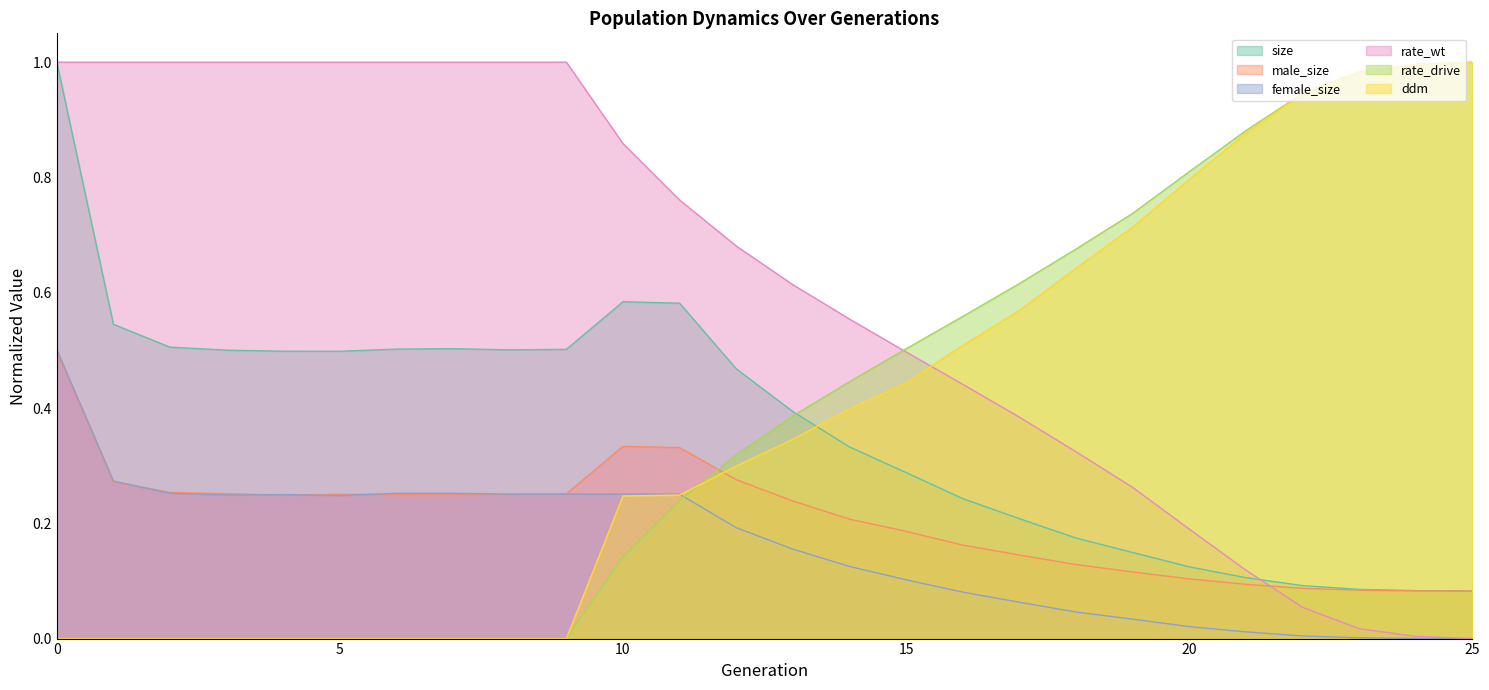

Rank the series at 22 from lowest to highest value.

female_size, rate_wt, male_size, size, ddm, rate_drive